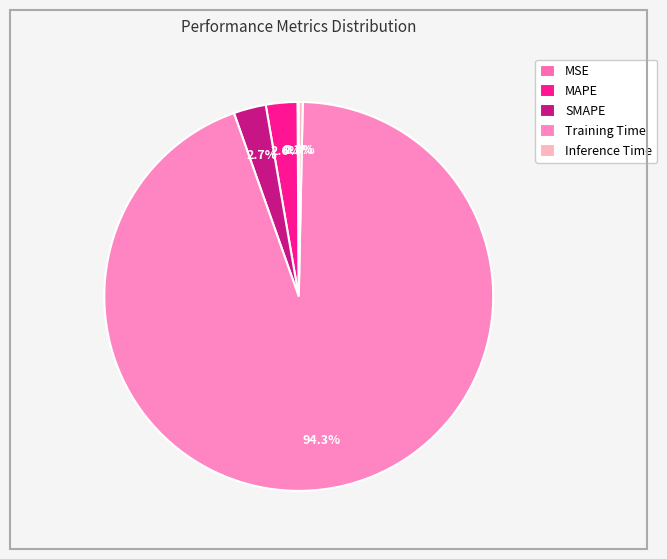

Do MSE and Training Time together represent more than half of the pie?

Yes